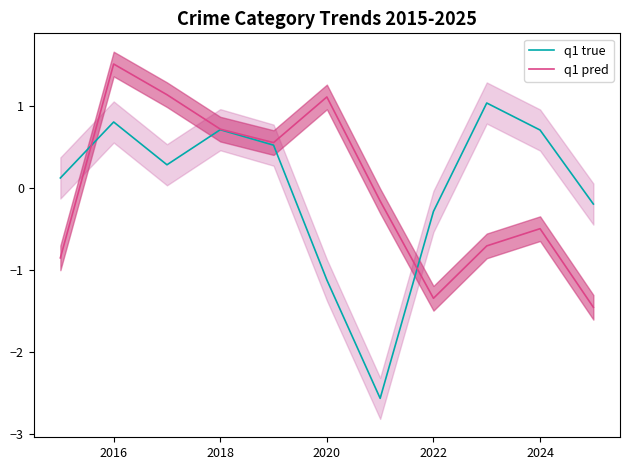

In q1 true, how many points are higher than both neighbors (excluding endpoints)?

3